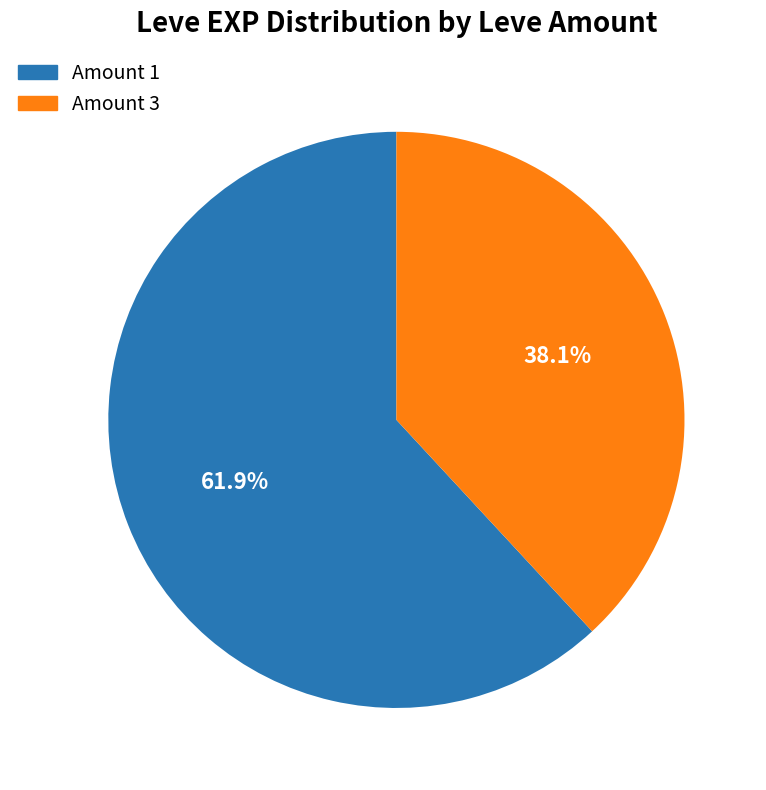

Is there a majority slice in this chart?

Yes